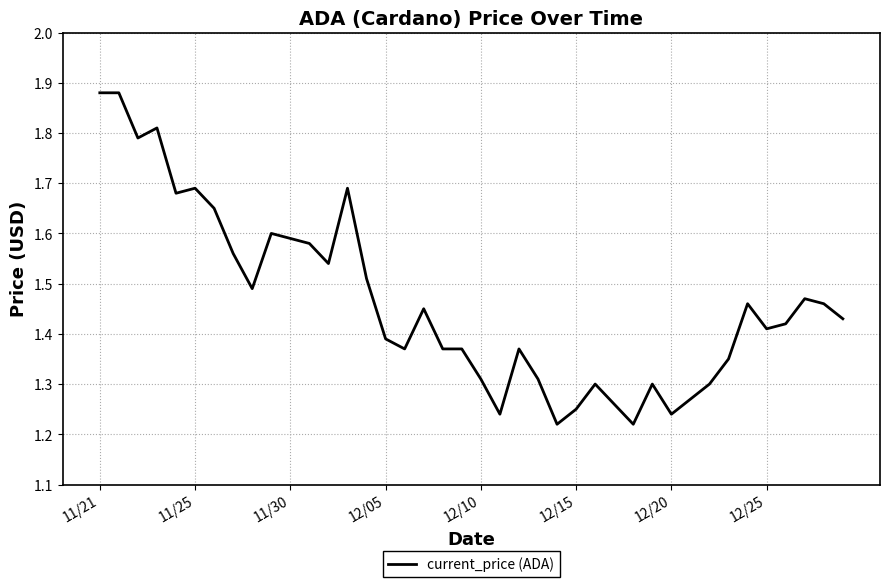

What is the difference between the maximum and minimum values?

0.7